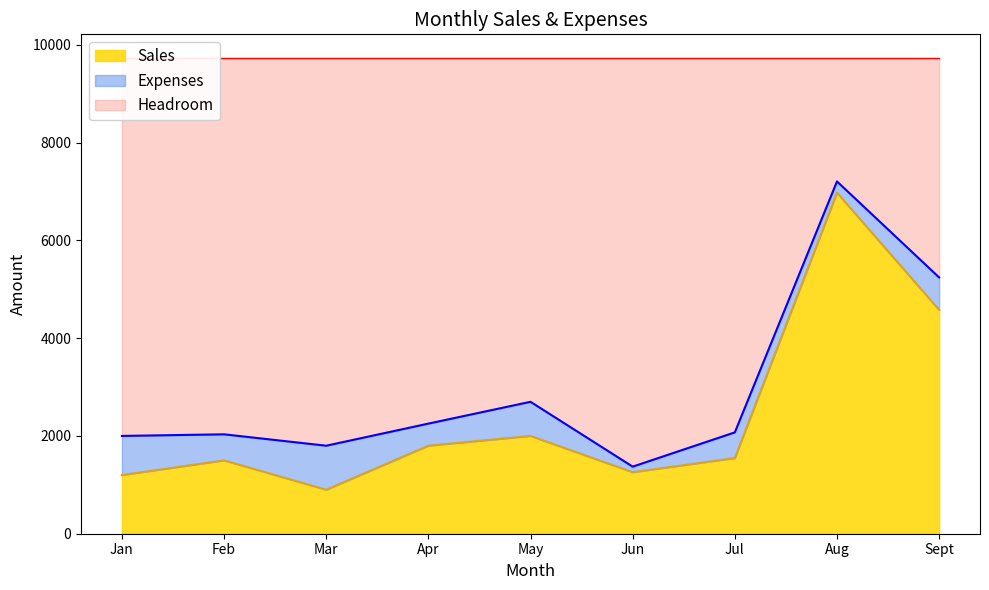

What is the label of the 7th point from the right?

Mar